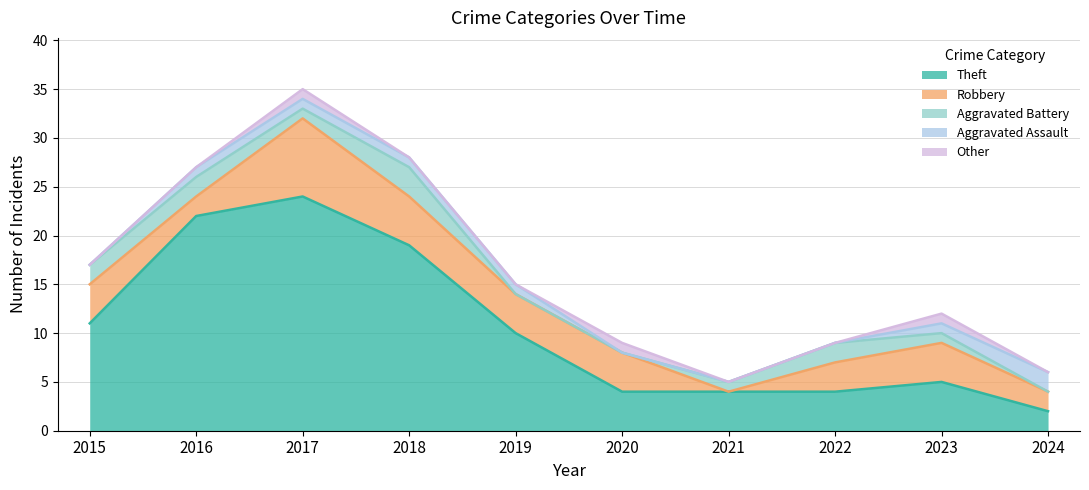

Between 2017 and 2020, which series saw the biggest shift?

Theft